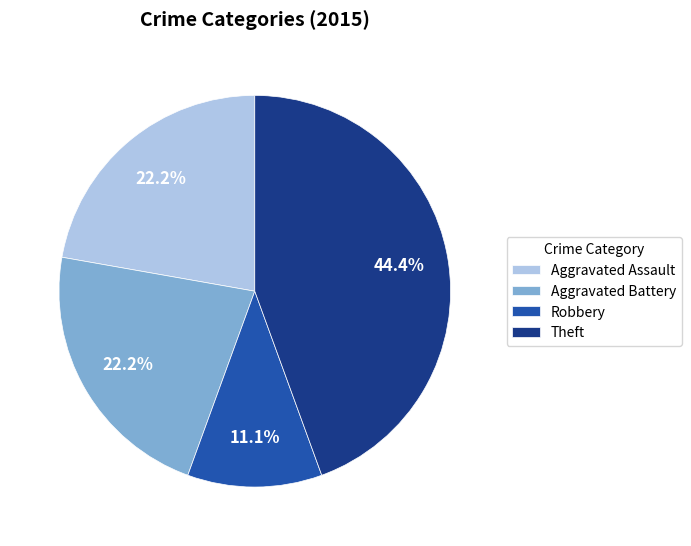

What is the smallest slice in the pie chart?

Robbery